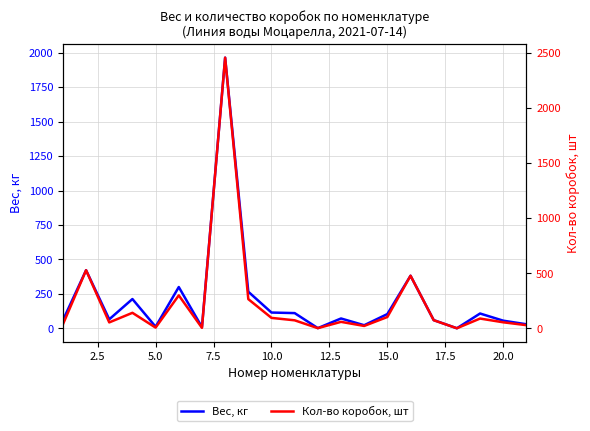

What is the highest value of the Вес, кг series?

1964